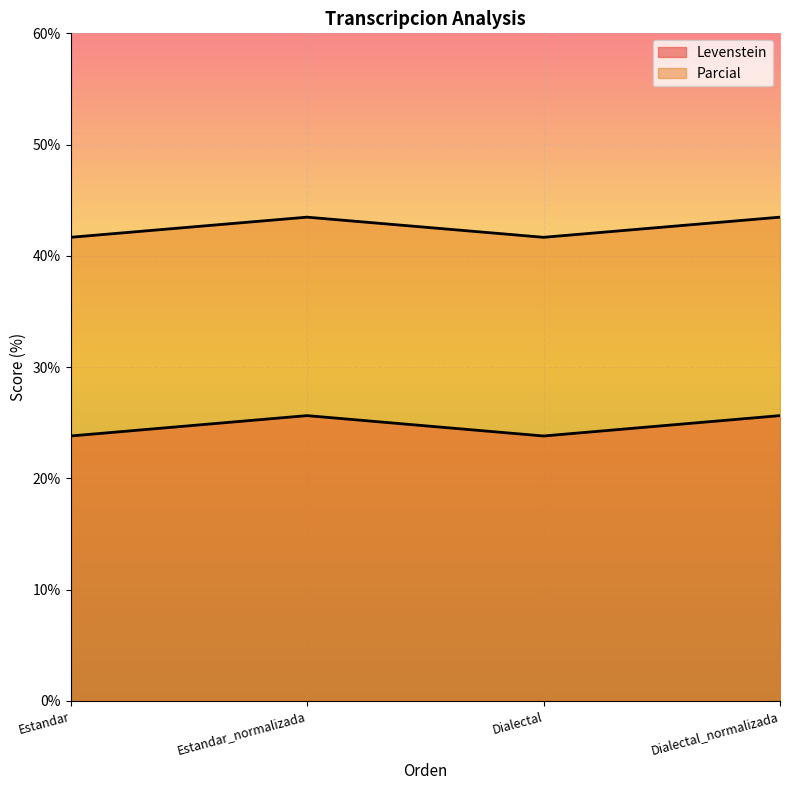

List the series in order of their peak value, highest first.

Levenstein, Parcial